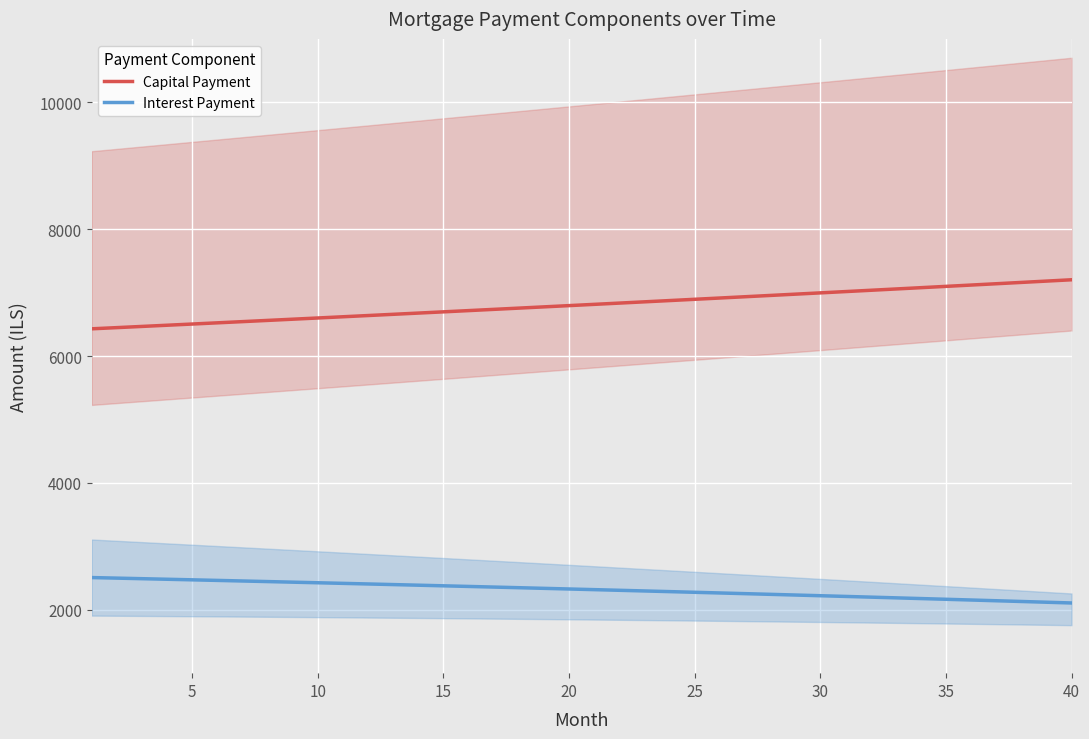

What are all the series names shown in the legend?

Capital Payment, Interest Payment